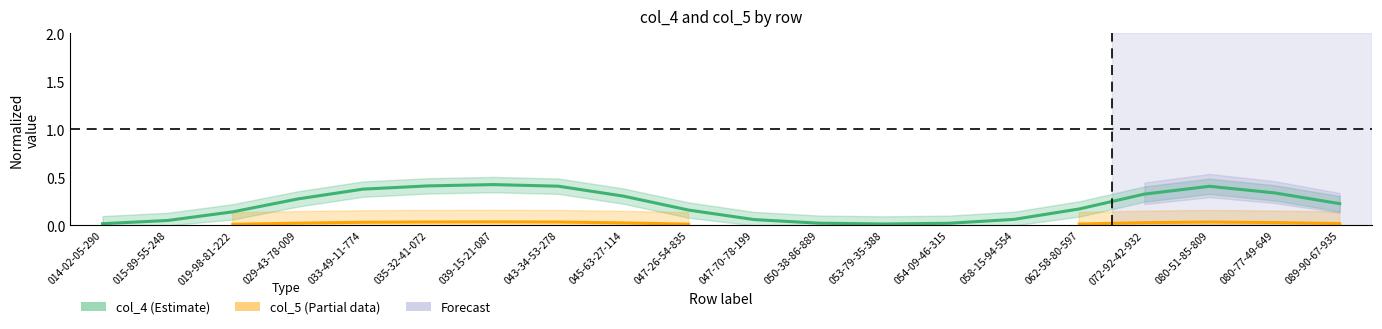

What is the difference between the col_4 (Estimate) values at 043-34-53-278 and 058-15-94-554?

0.3